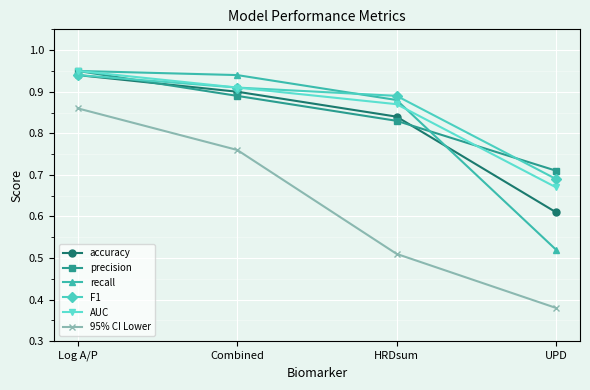

What is the label of the 4th point from the left?

UPD